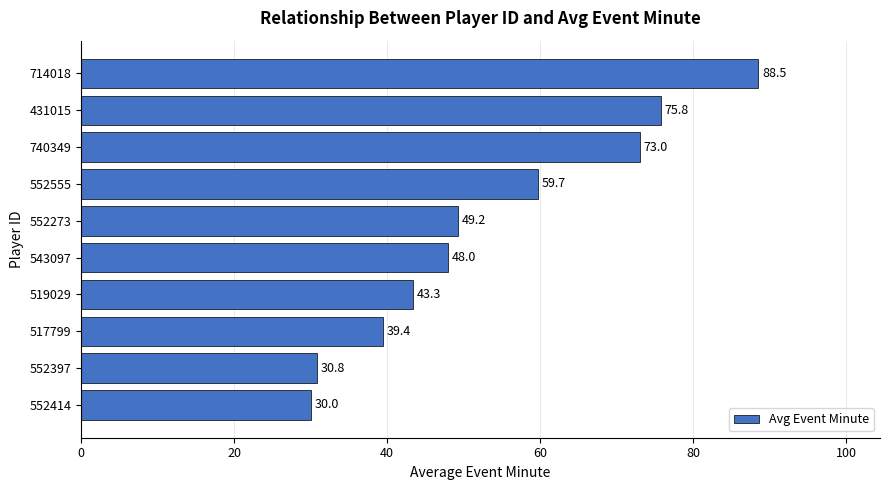

What is the average value?

53.8